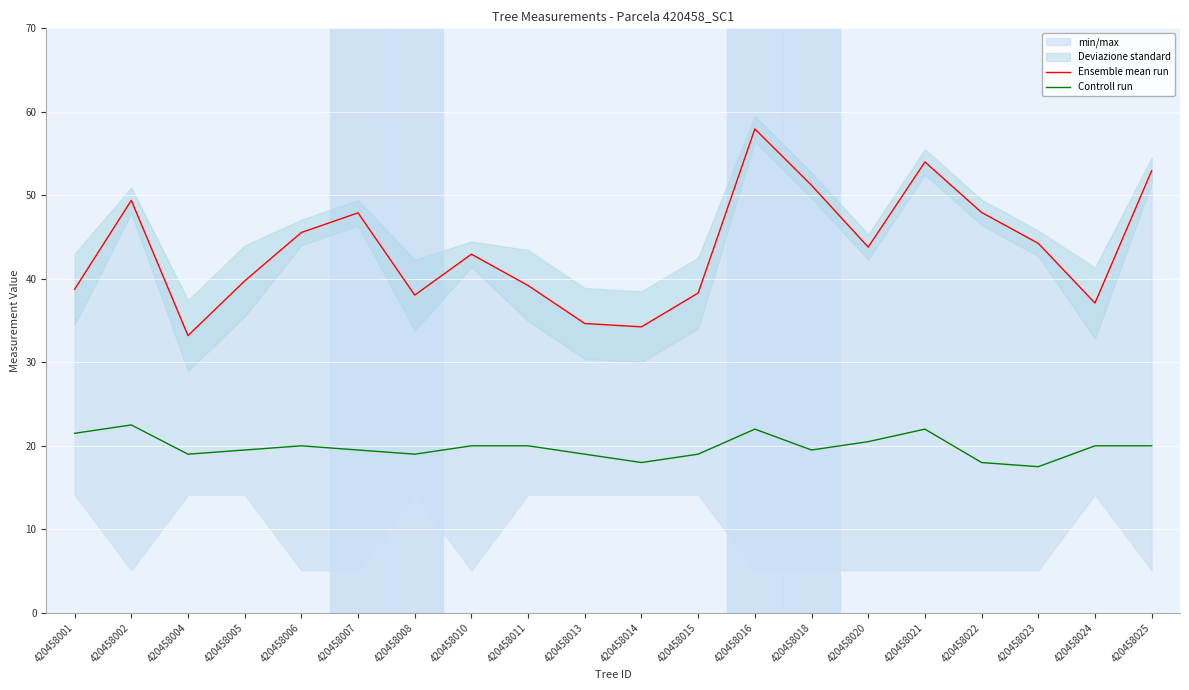

What is the difference between the Ensemble mean run values at 420458013 and 420458008?

3.4